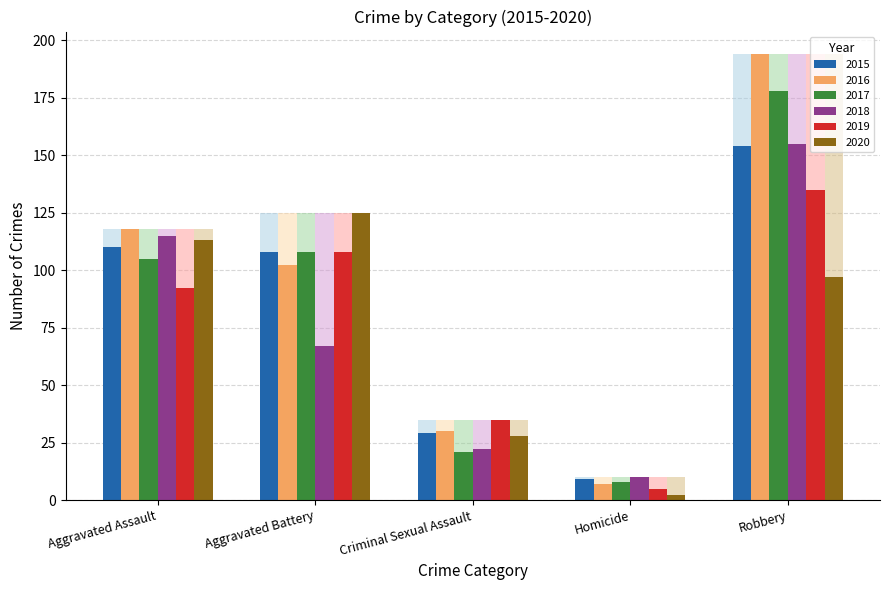

What is the label of the 3rd bar from the right?

Criminal Sexual Assault